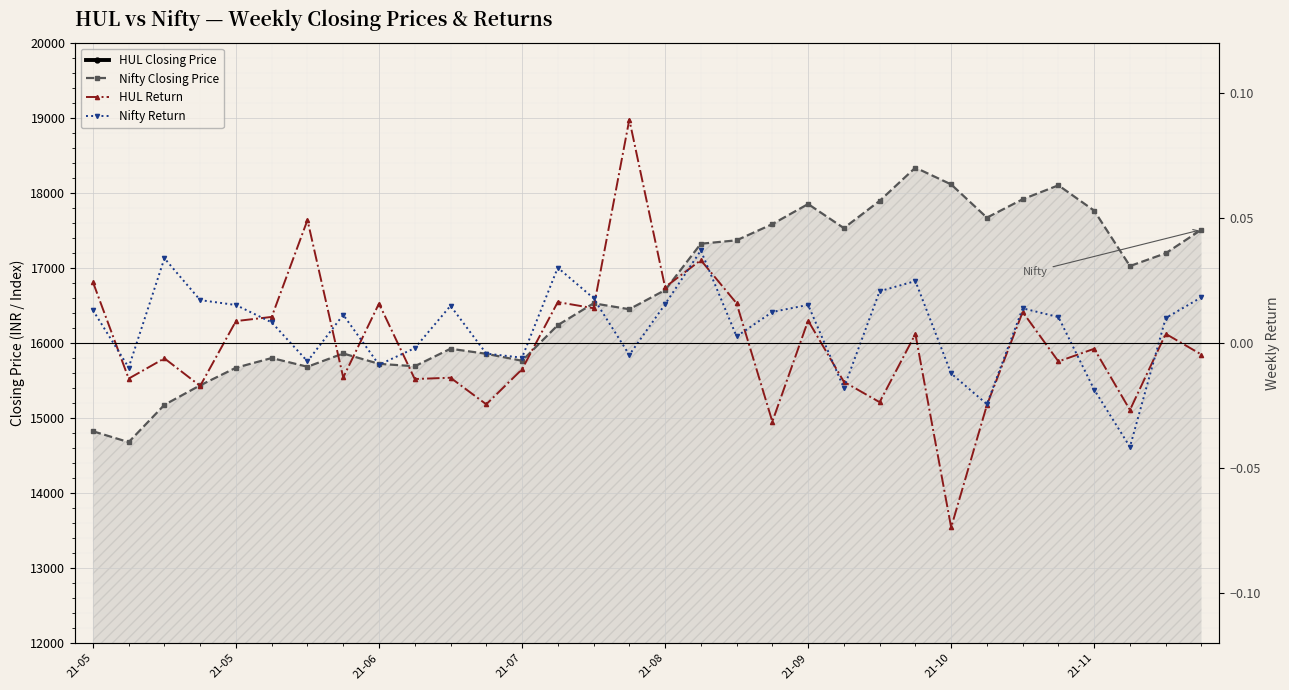

Rank the series at 21-09 from lowest to highest value.

HUL Return, Nifty Return, HUL Closing Price, Nifty Closing Price